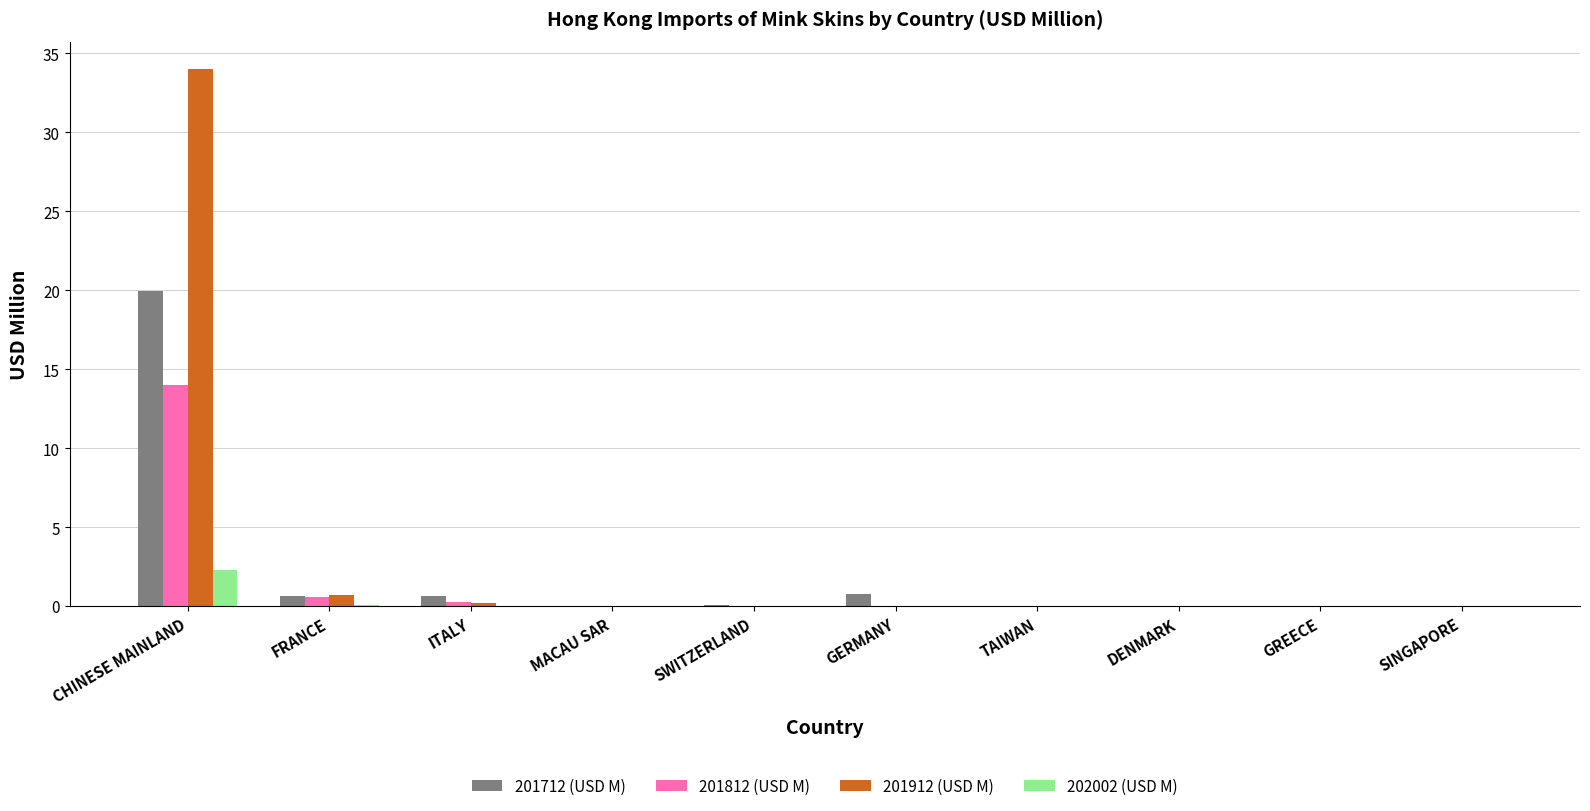

What is the greatest value displayed?

34.0